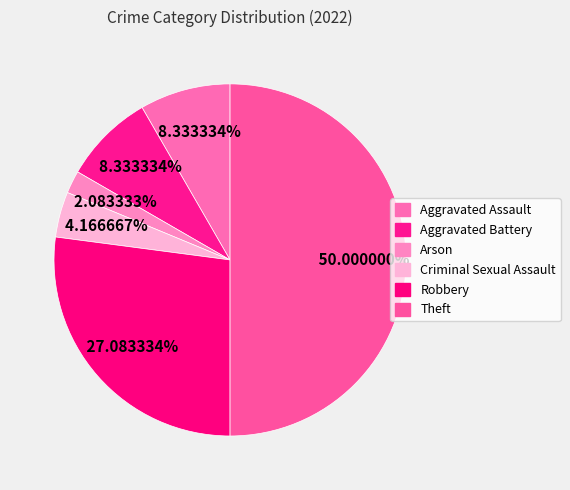

What is the largest slice in the pie chart?

Theft